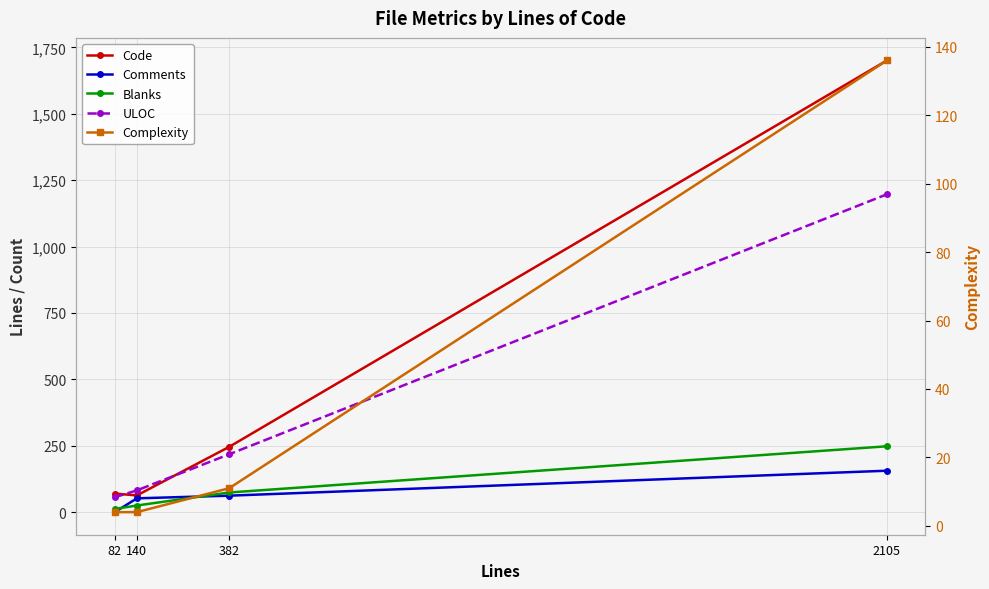

Reading left to right, what are all the values shown in this chart?

Code: 70	63	246	1701
Comments: 0	52	62	156
Blanks: 12	25	74	248
ULOC: 56	82	218	1197
Complexity: 4	4	11	136